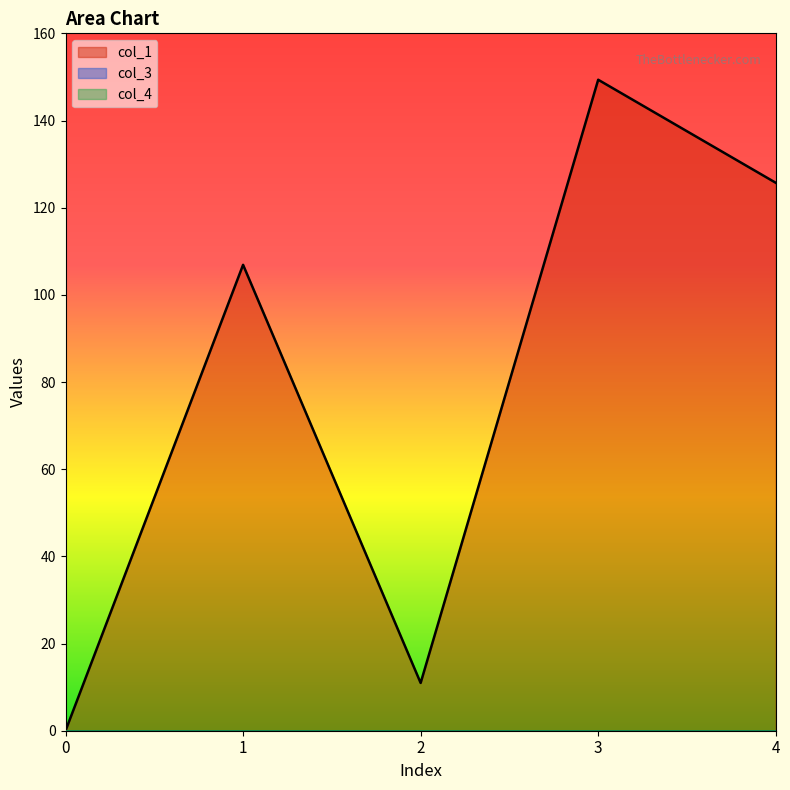

What is the sum of the col_1 values at 3 and 0?

149.4